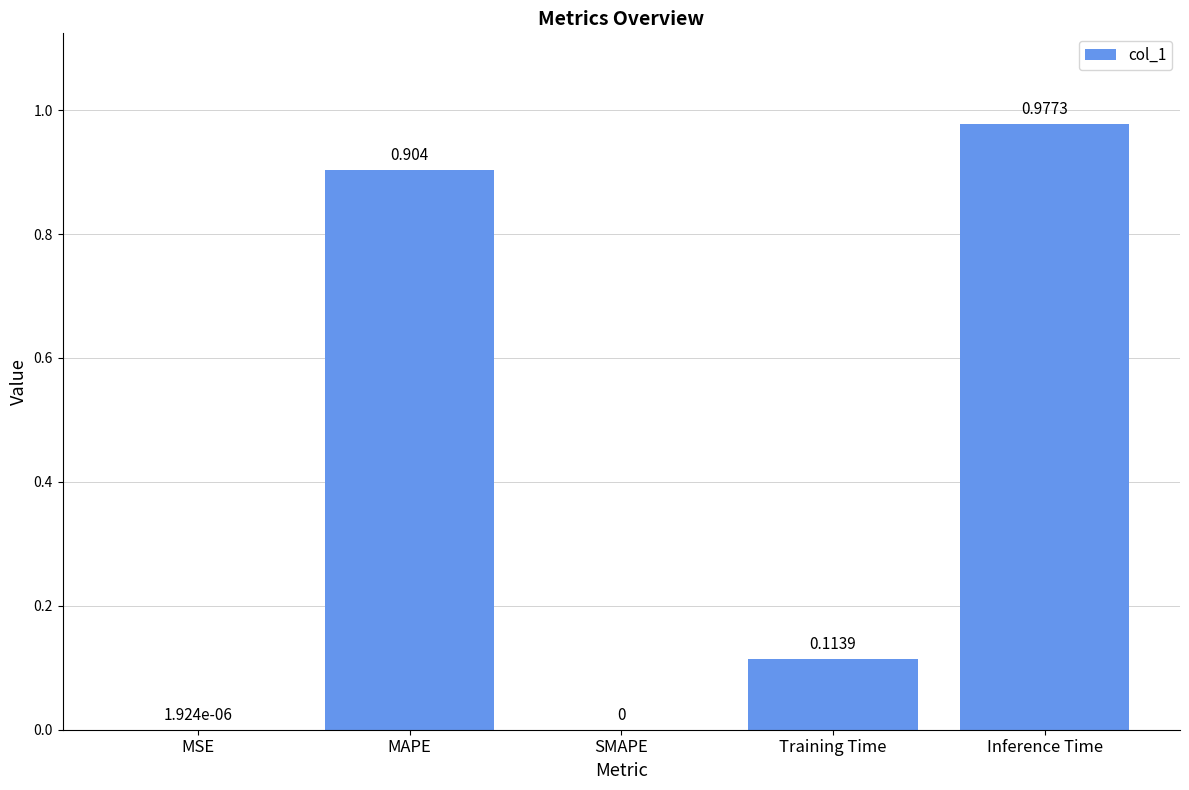

Which has a higher value, MAPE or Training Time?

MAPE